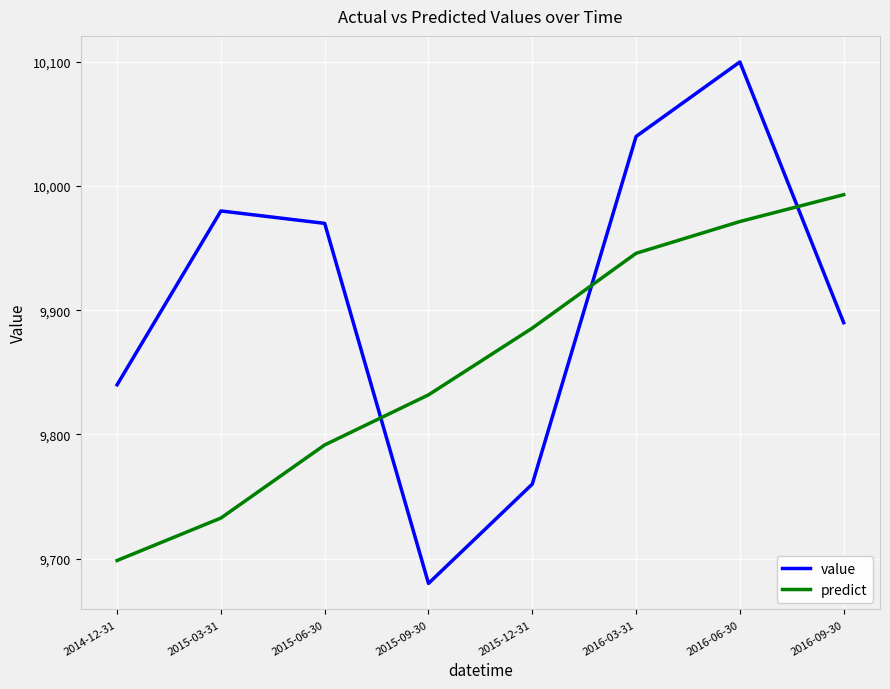

What is the difference between the highest and lowest values at 2016-03-31?

94.1